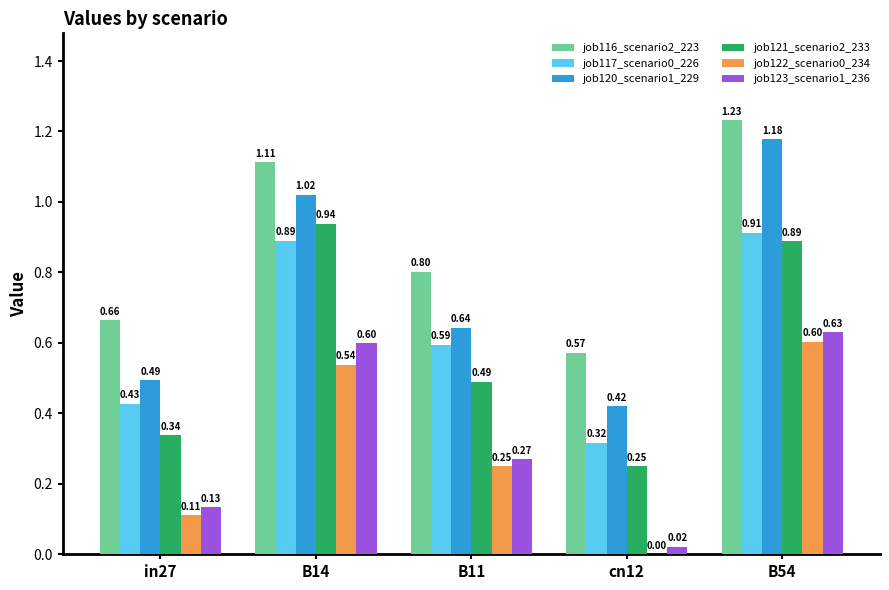

How many groups of bars are there?

5